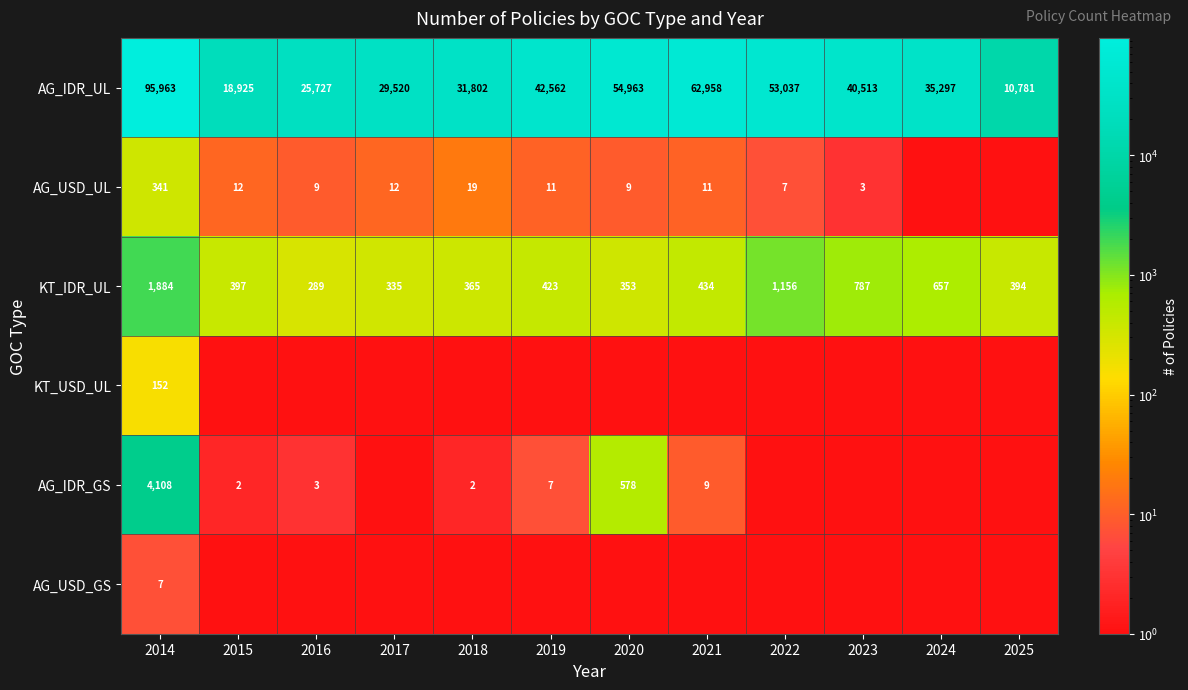

Where does the KT_IDR_UL series first go above 423?

2014